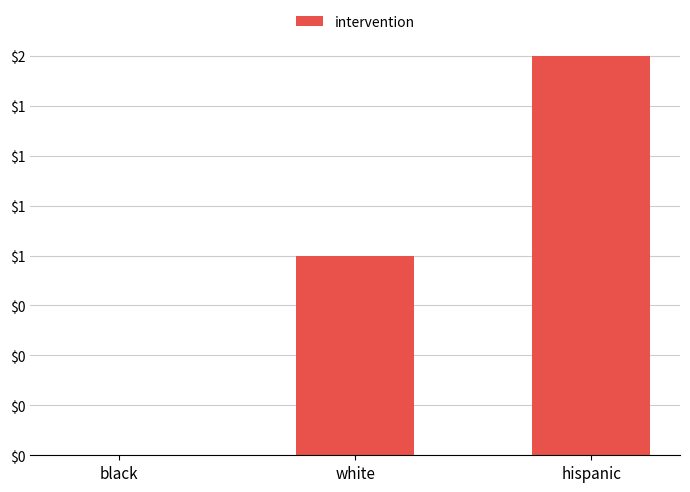

What is the sum of the values at hispanic and black?

2